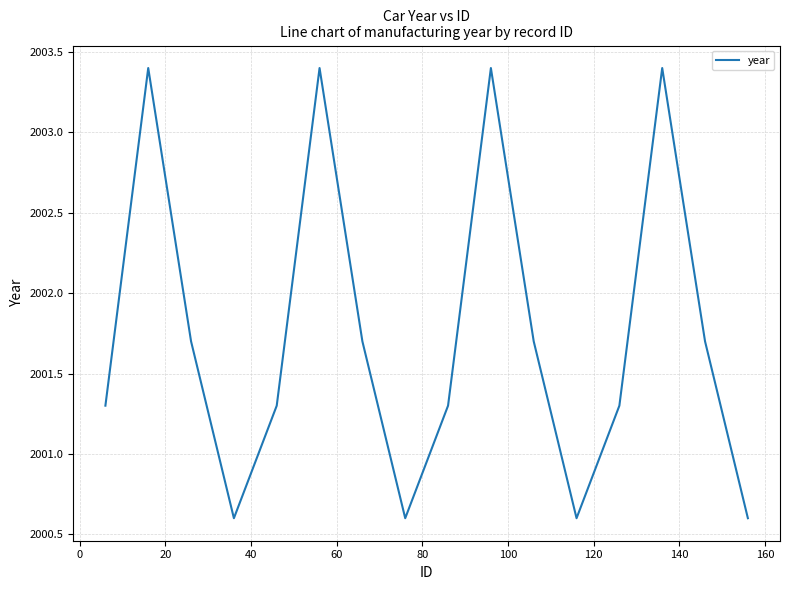

What is the difference between the maximum and minimum values?

2.8